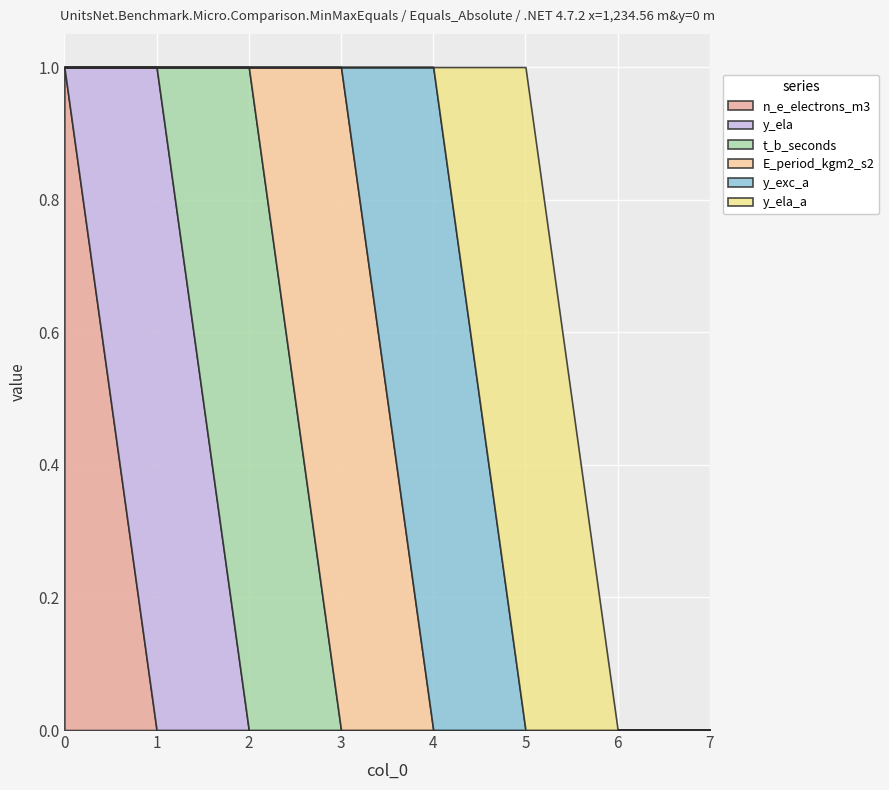

What are all the series names shown in the legend?

n_e_electrons_m3, y_ela, t_b_seconds, E_period_kgm2_s2, y_exc_a, y_ela_a